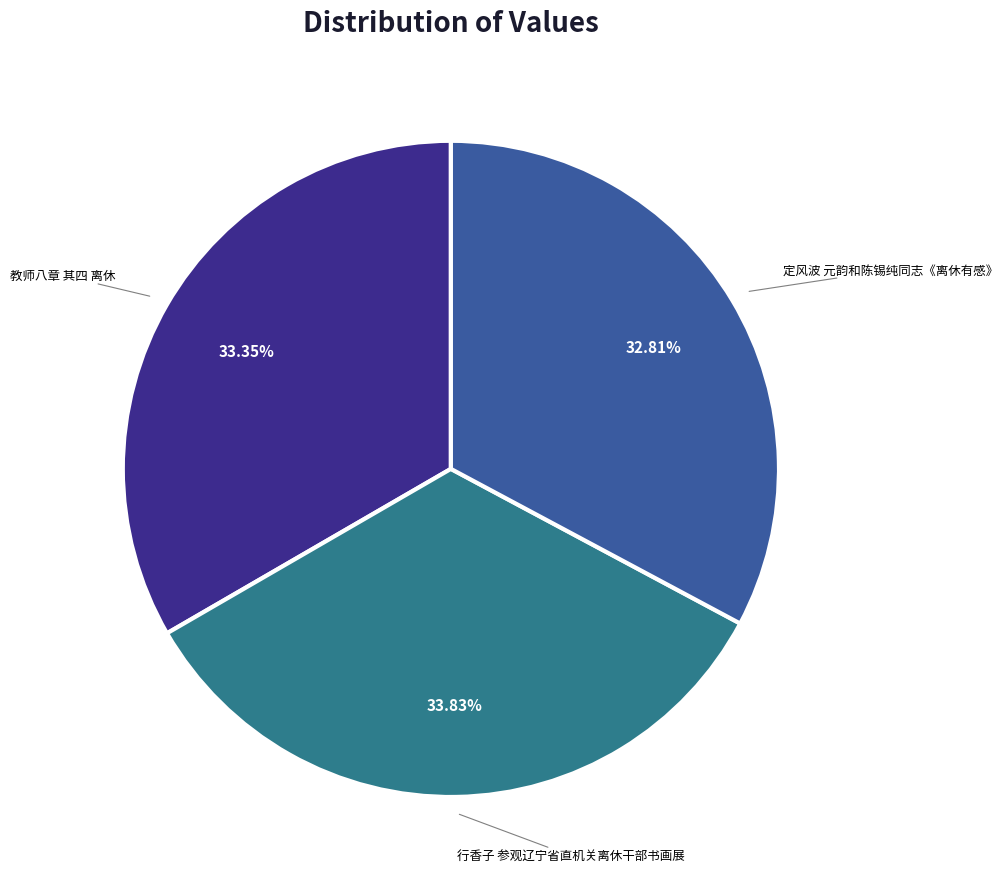

Is there a majority slice in this chart?

No